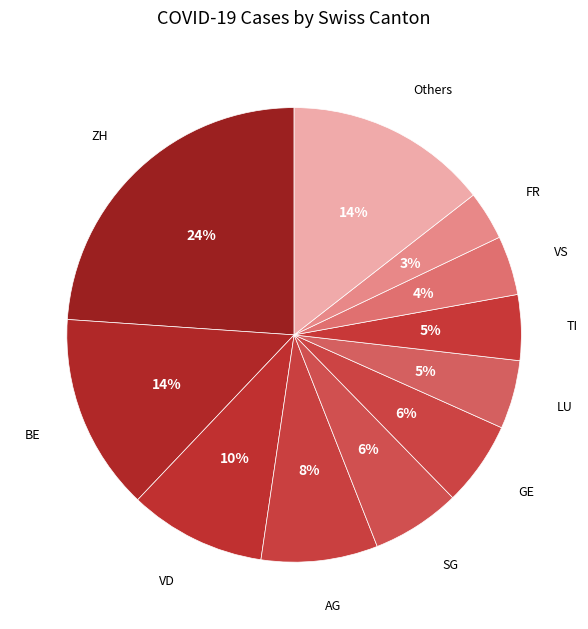

Combined, do GE and AG account for over 50%?

No